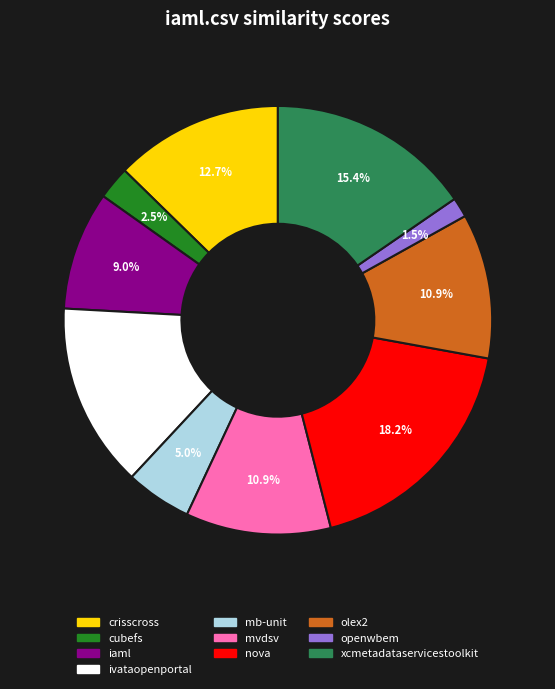

Which category has the smallest portion of the pie?

openwbem